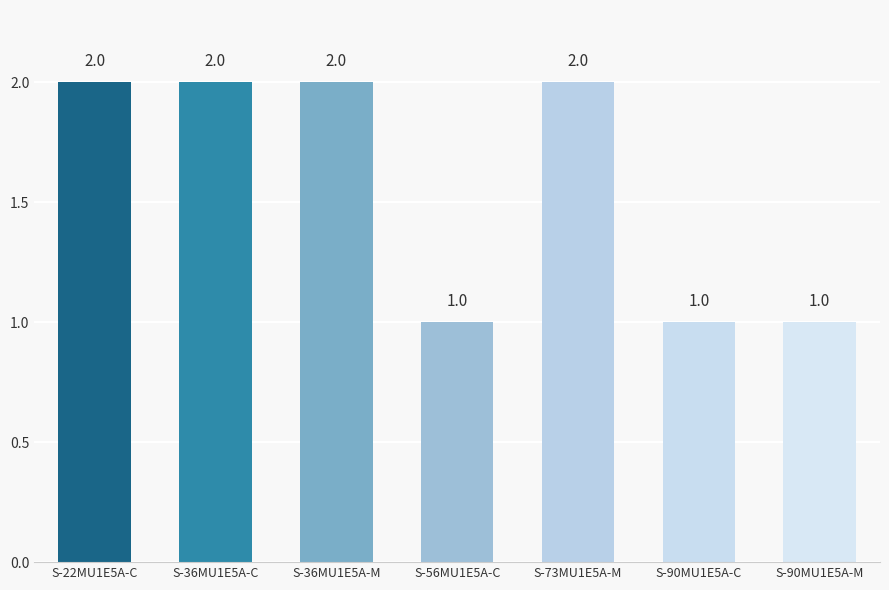

What is the label of the 7th bar from the right?

S-22MU1E5A-C